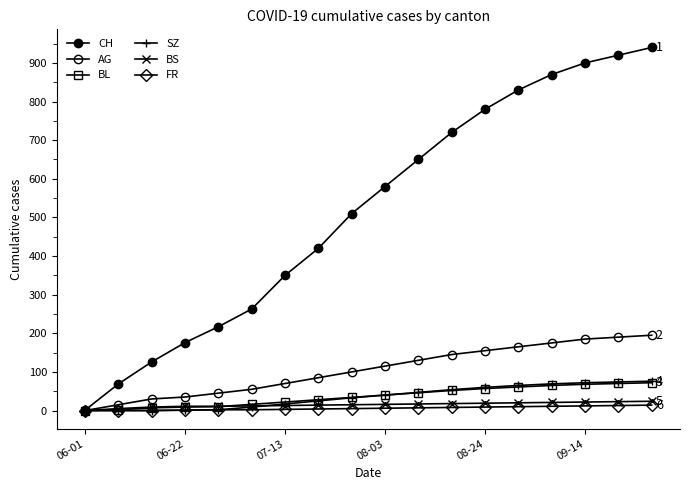

What is the difference between the maximum and minimum values in the BL series?

72